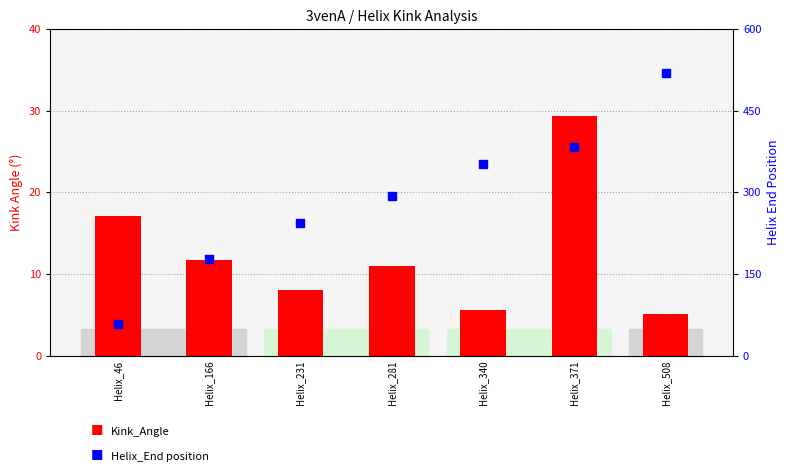

Which series reaches the maximum Y coordinate?

Helix_End